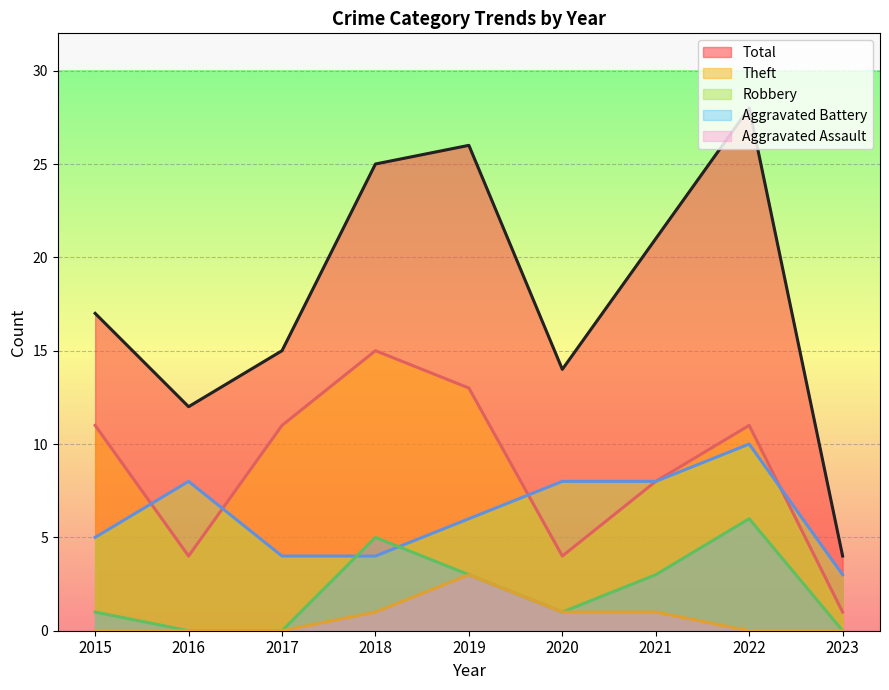

Reading left to right, what are all the values shown in this chart?

Robbery: 5	8	4	4	6	8	8	10	3
Theft: 11	4	11	15	13	4	8	11	1
Total: 17	12	15	25	26	14	21	28	4
Aggravated Battery: 1	0	0	5	3	1	3	6	0
Aggravated Assault: 0	0	0	1	3	1	1	0	0